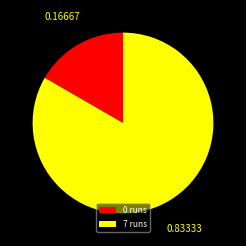

Rank the categories by value from lowest to highest.

0 runs, 7 runs